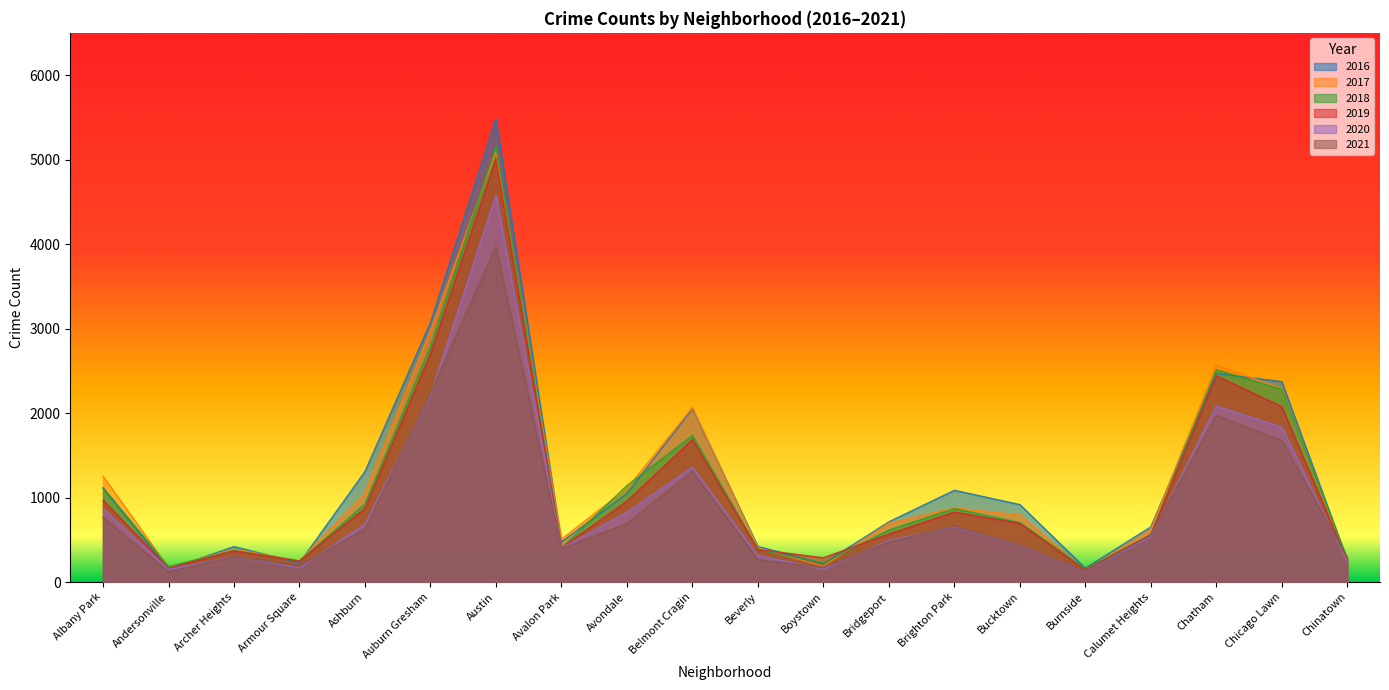

At Avondale, list the series in order from largest to smallest.

2018, 2017, 2016, 2019, 2020, 2021